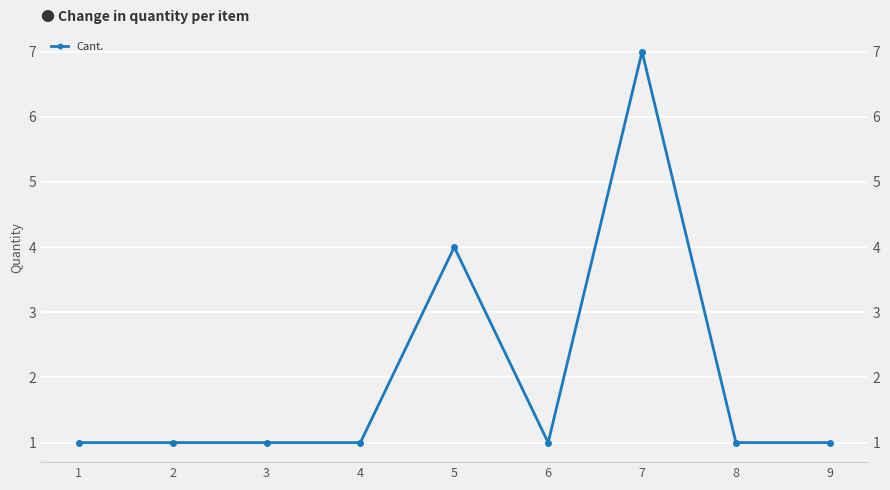

What value does the data have at 2?

1